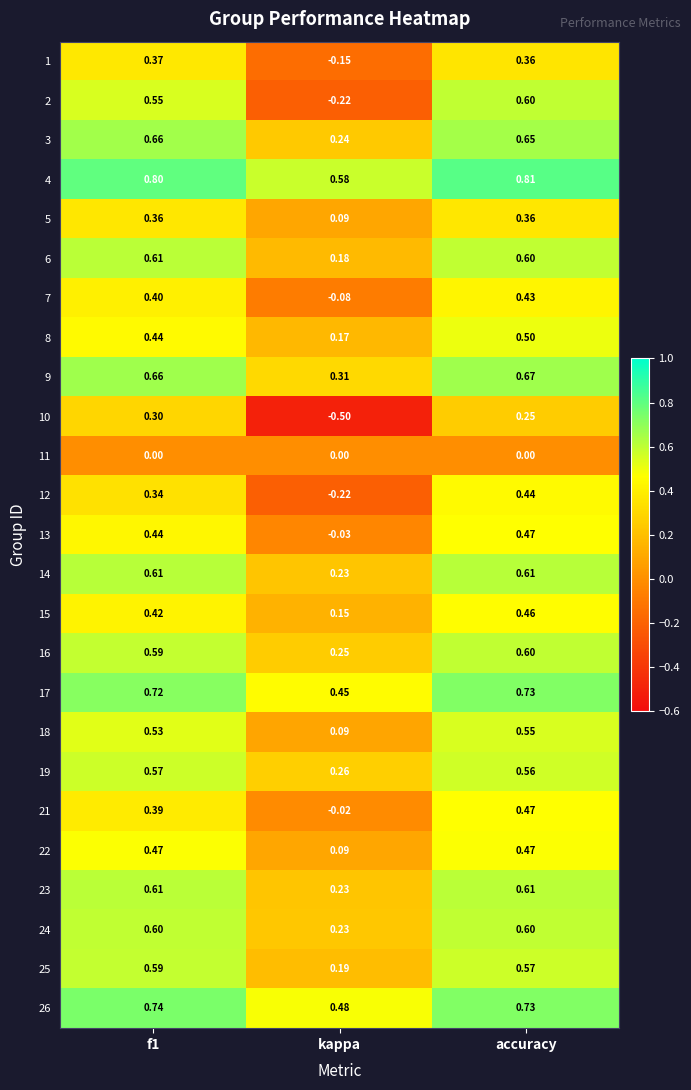

At which label is 17 closest to 0?

kappa